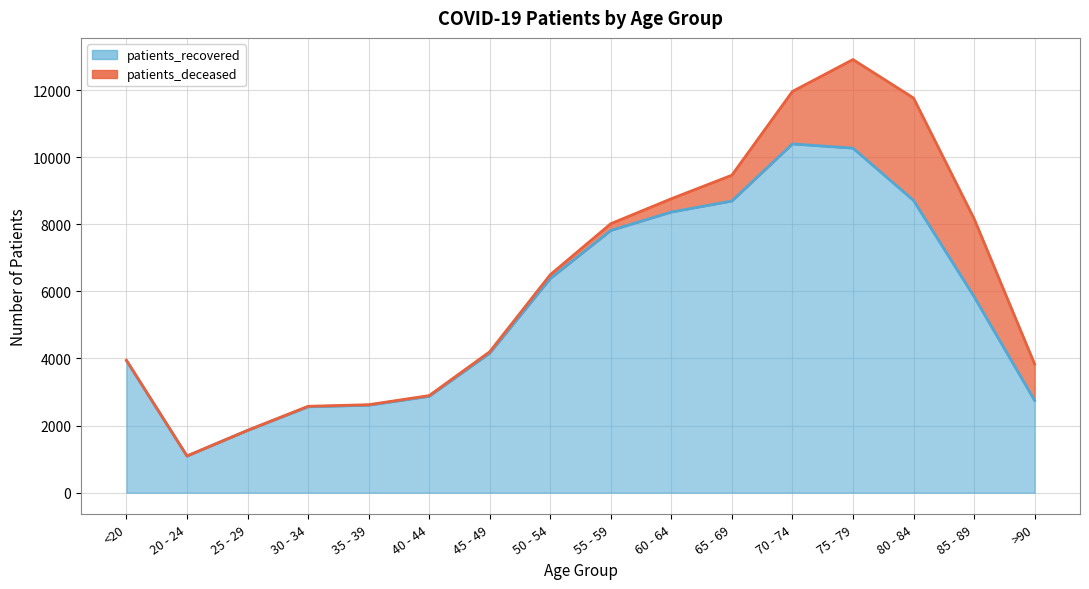

At which label is the value closest to 5743?

85 - 89